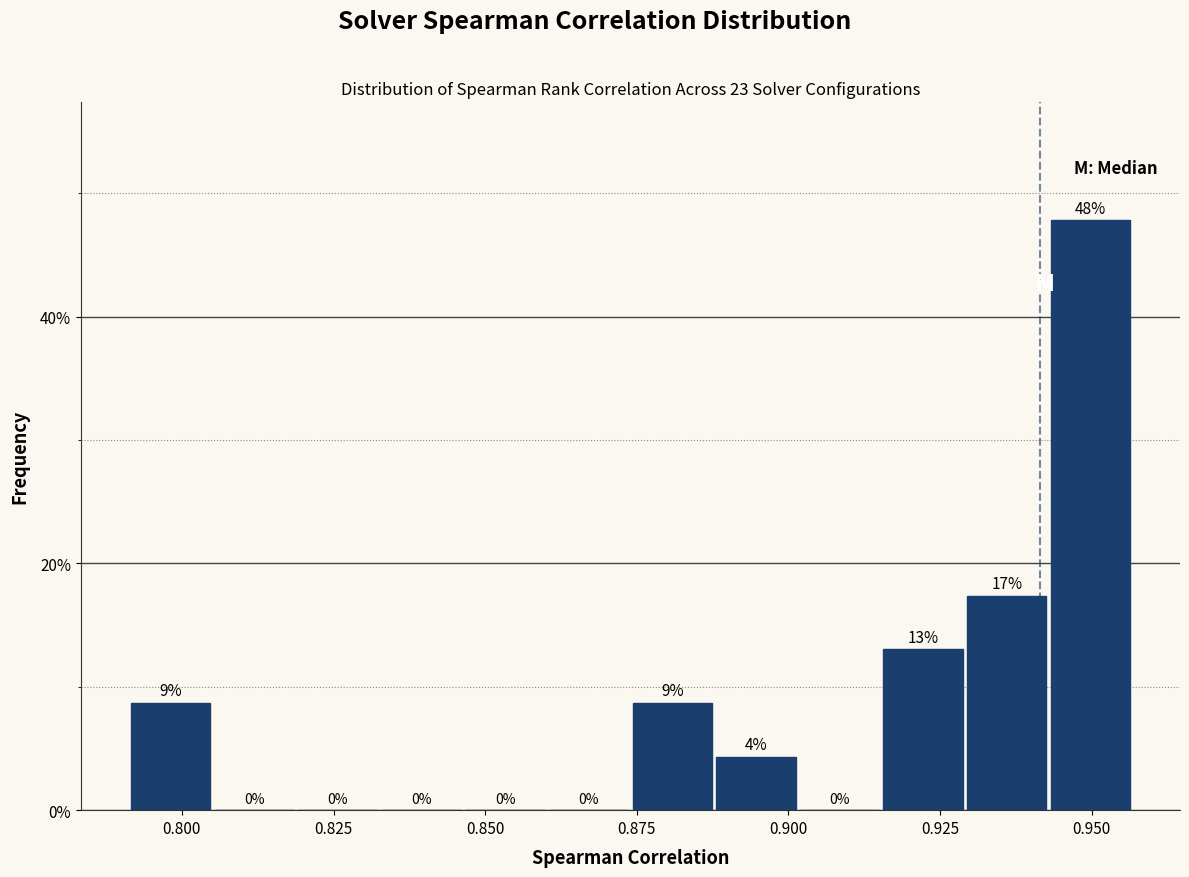

Around what value on the x-axis is the tallest bar? Give the approximate position of its centre, as read against the axis.

0.950